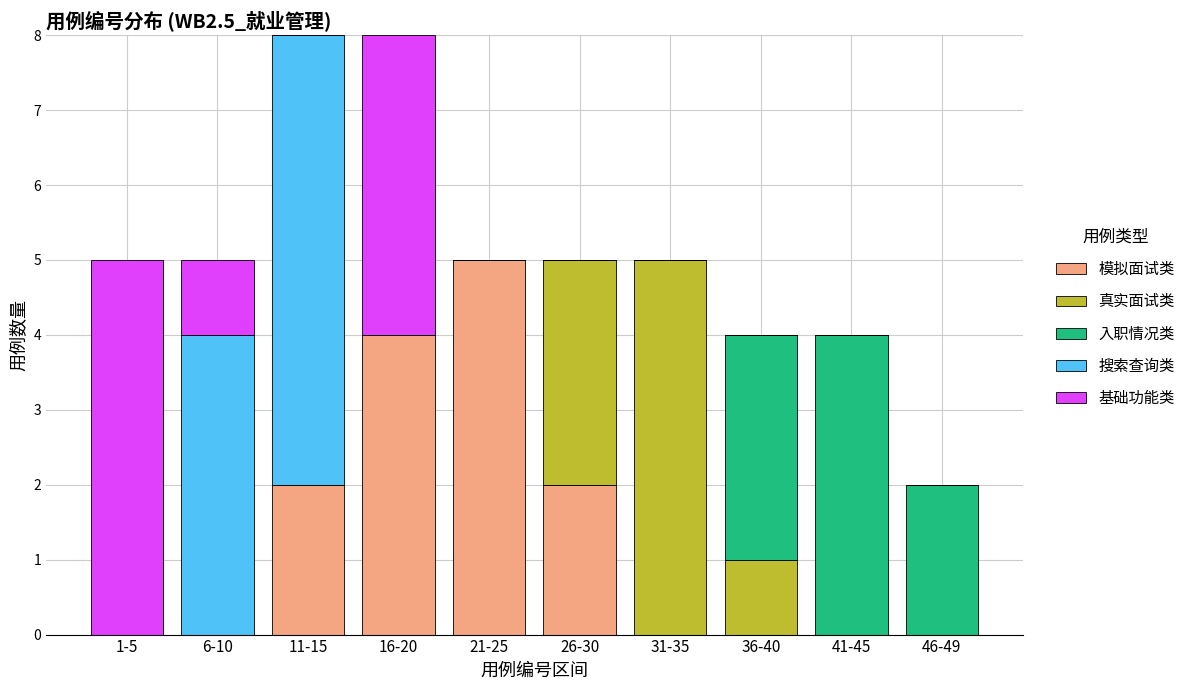

Is it true that 模拟面试类 equals 4 at 16-20?

True